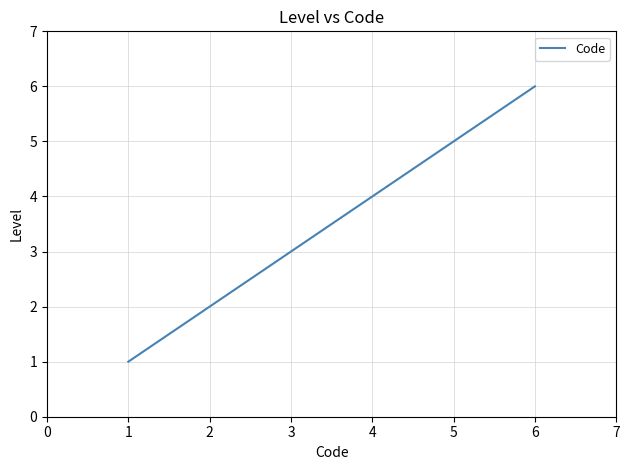

How many categories are shown in the chart?

6